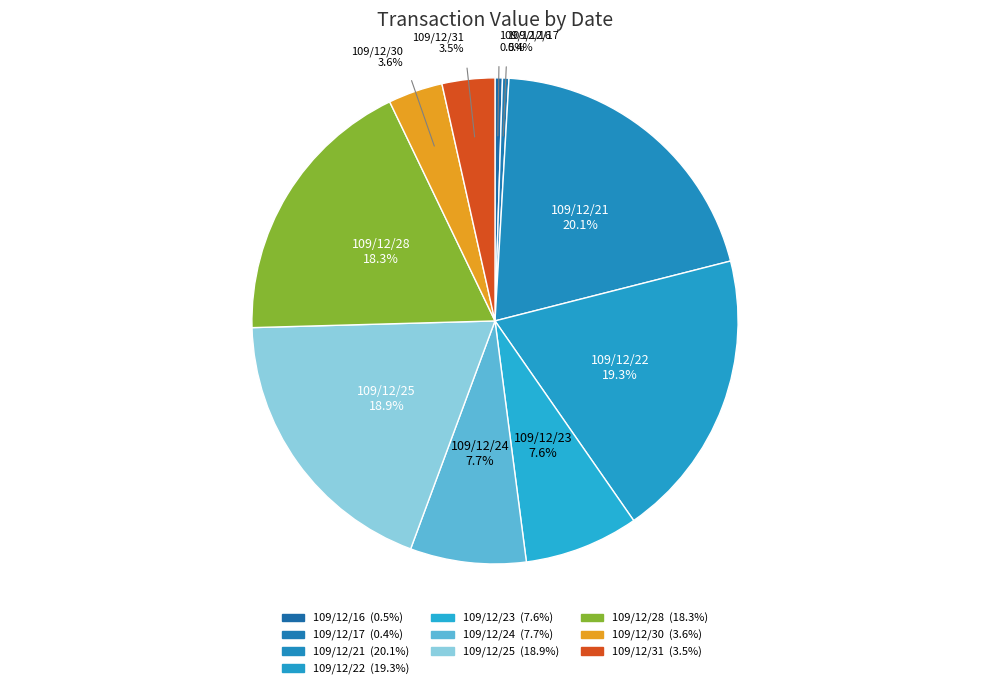

To the nearest percent, what is the difference between the 109/12/22 and 109/12/23 slice percentages?

12%